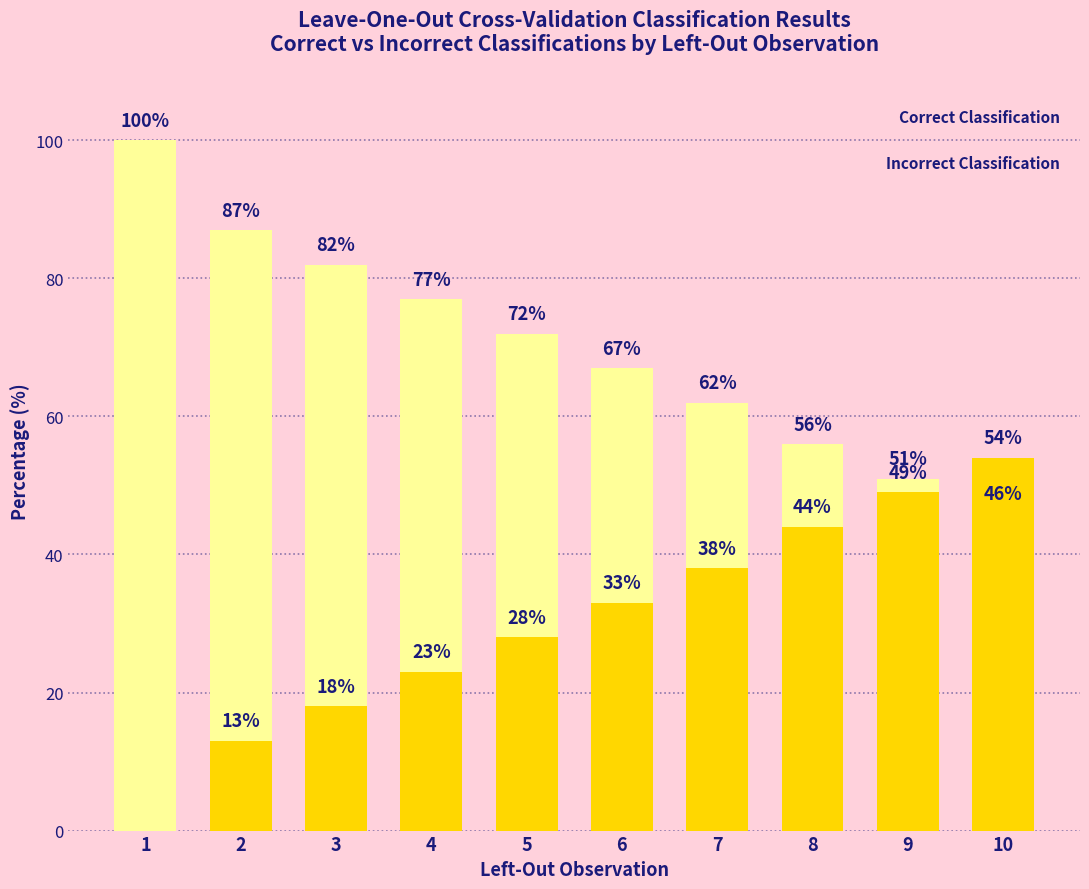

Which series has the largest total across all categories?

Correct Classification